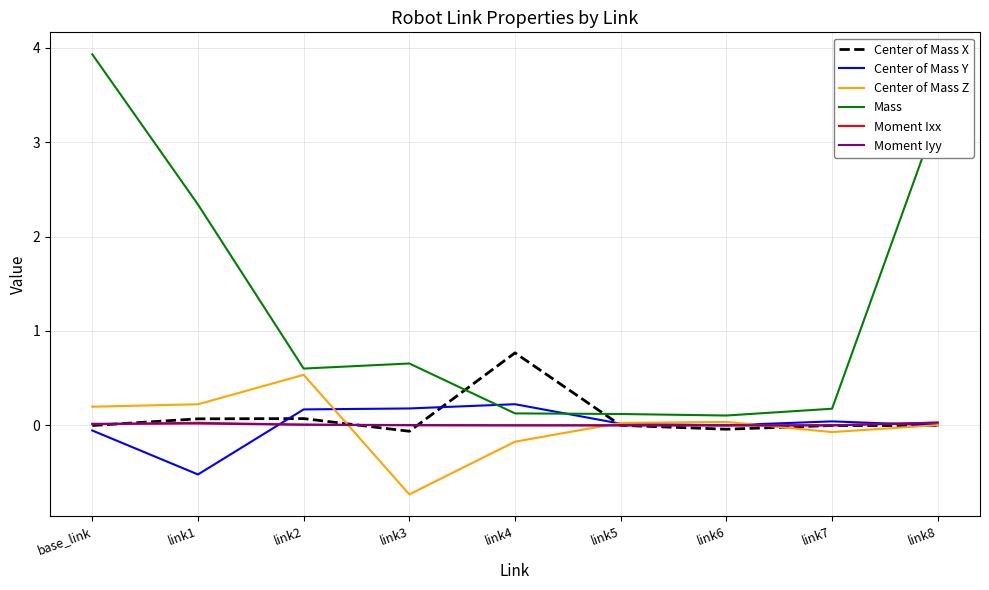

What are all the series names shown in the legend?

Center of Mass X, Center of Mass Y, Center of Mass Z, Mass, Moment Ixx, Moment Iyy